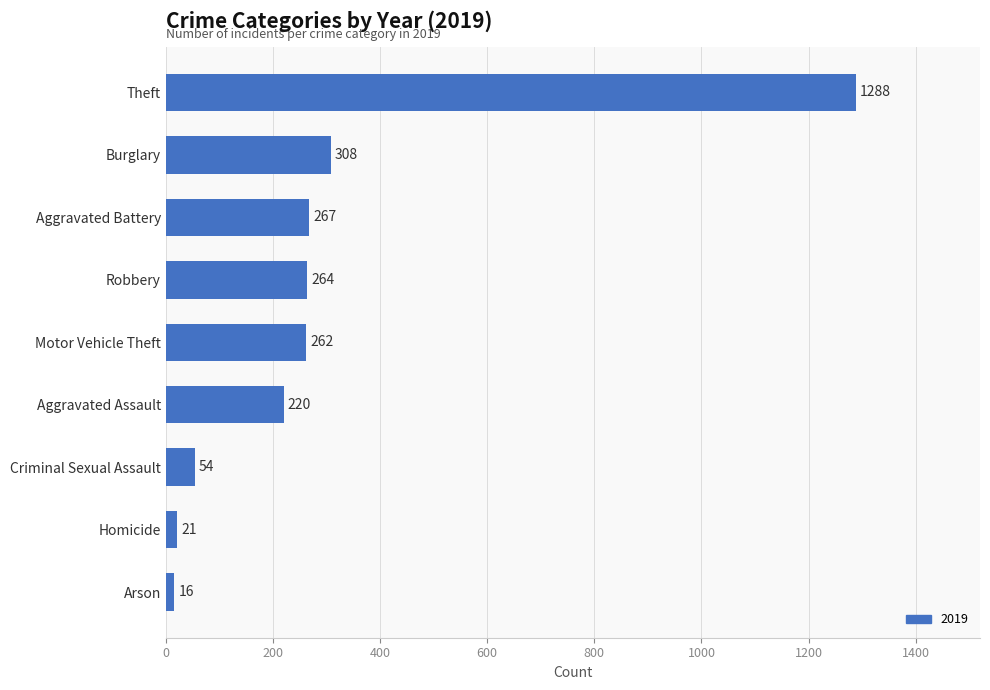

Are the bars horizontal?

Yes